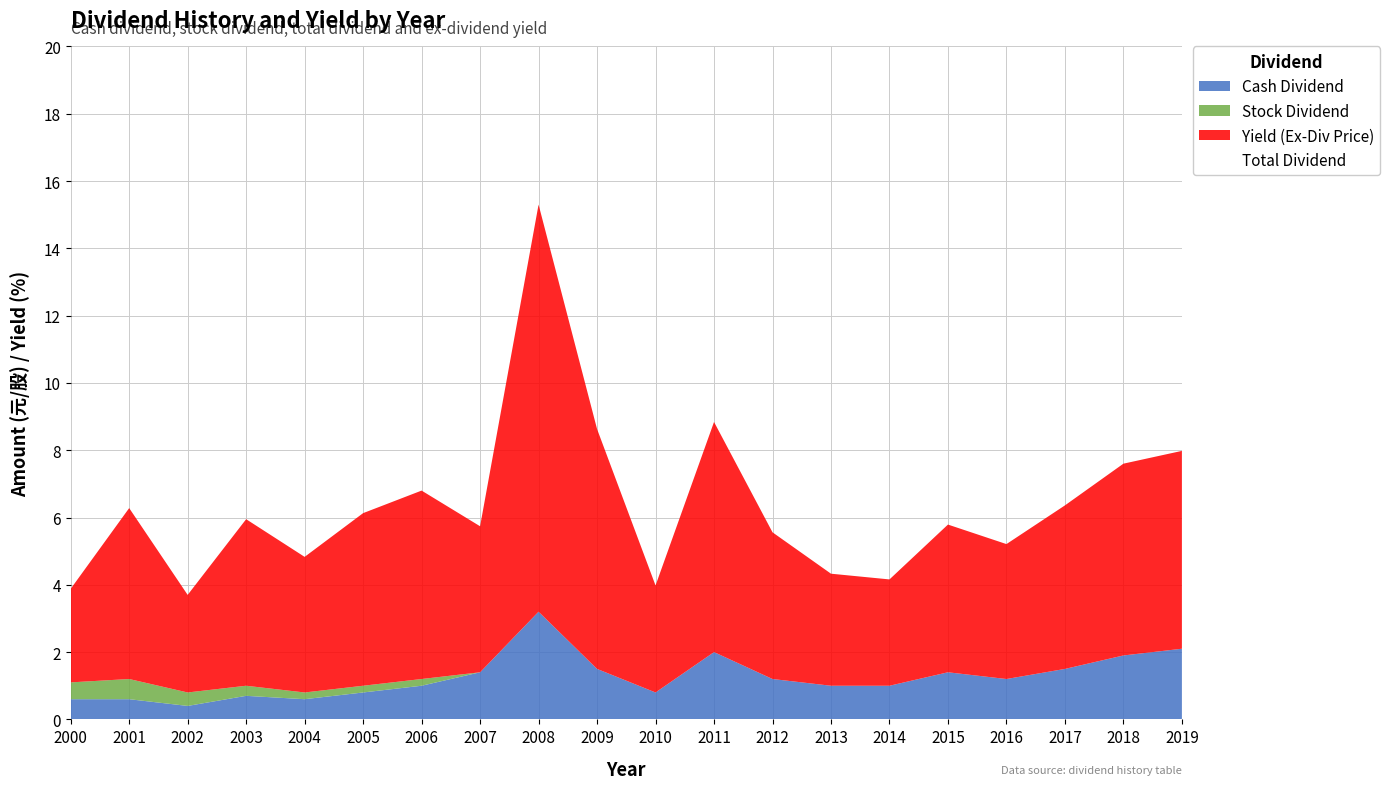

What is the difference between the second highest and minimum values in the Yield (Ex-Div Price) series?

4.3